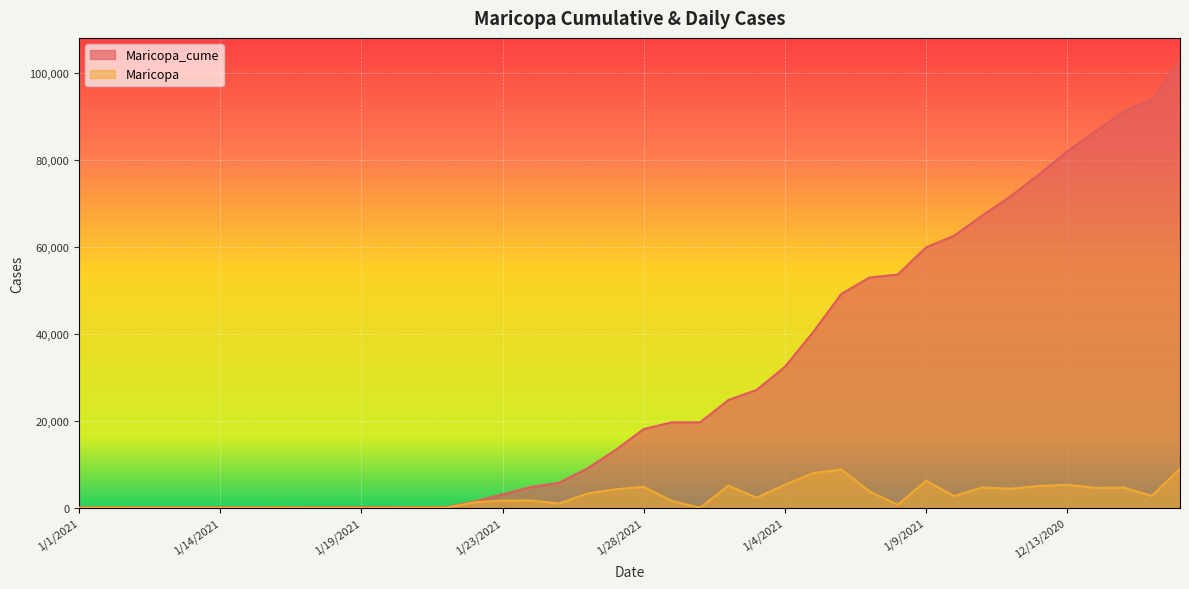

Reading left to right, extract all data points from this chart.

Maricopa_cume: 72	82	87	88	92	95	99	109	113	115	116	122	138	181	1431	3092	4776	5752	9019	13281	18103	19666	19667	24789	27109	32409	40372	49189	52964	53649	59881	62579	67257	71649	76678	81971	86553	91204	93932	102936
Maricopa: 0	10	5	1	4	3	4	10	4	2	1	6	16	43	1250	1661	1684	976	3267	4262	4822	1563	1	5122	2320	5300	7963	8817	3775	685	6232	2698	4678	4392	5029	5293	4582	4651	2728	9004